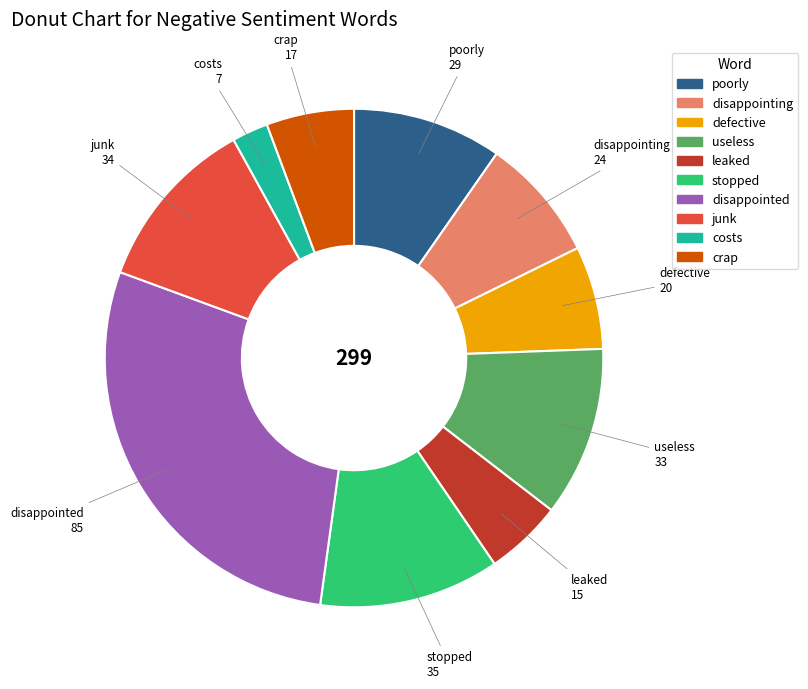

What is the largest slice in the pie chart?

disappointed